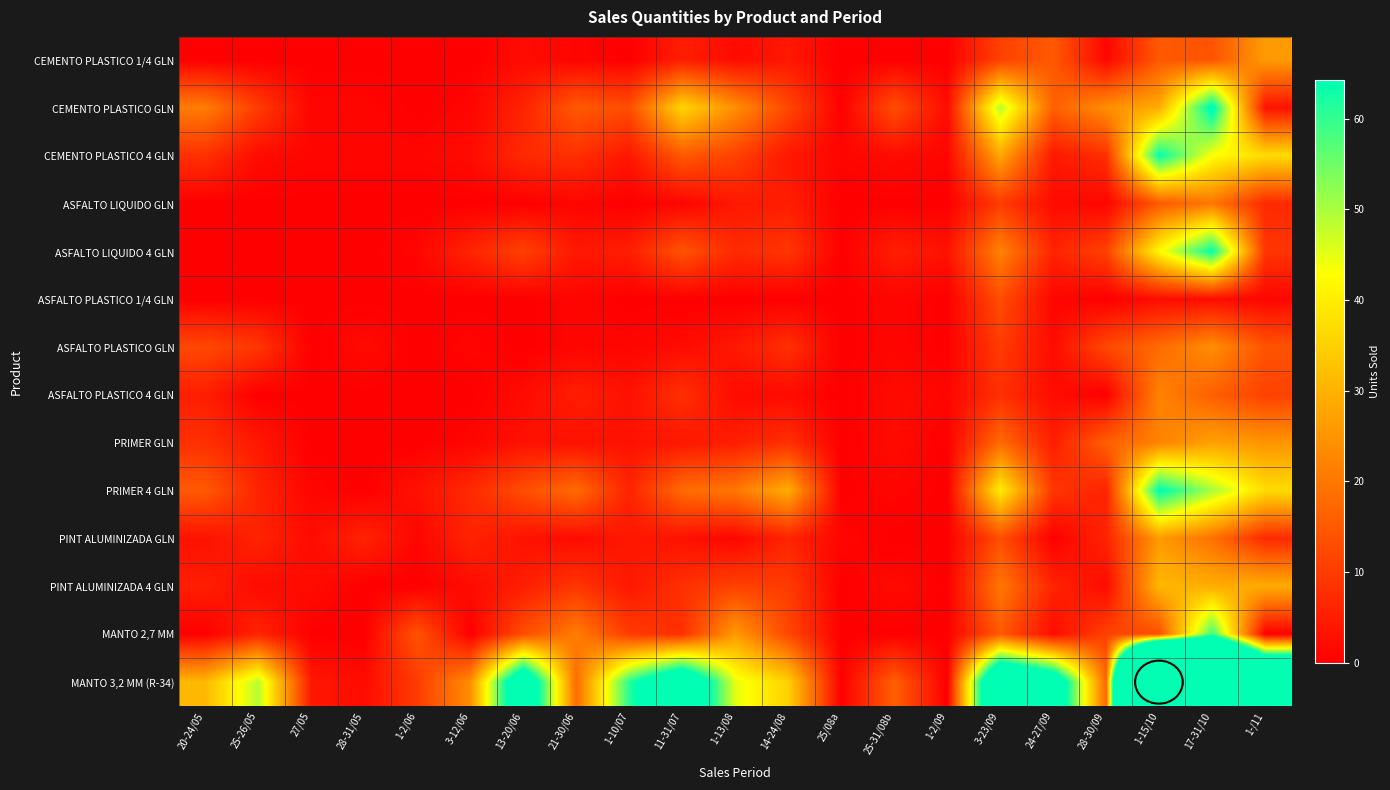

At how many categories does at least one series exceed 297?

1